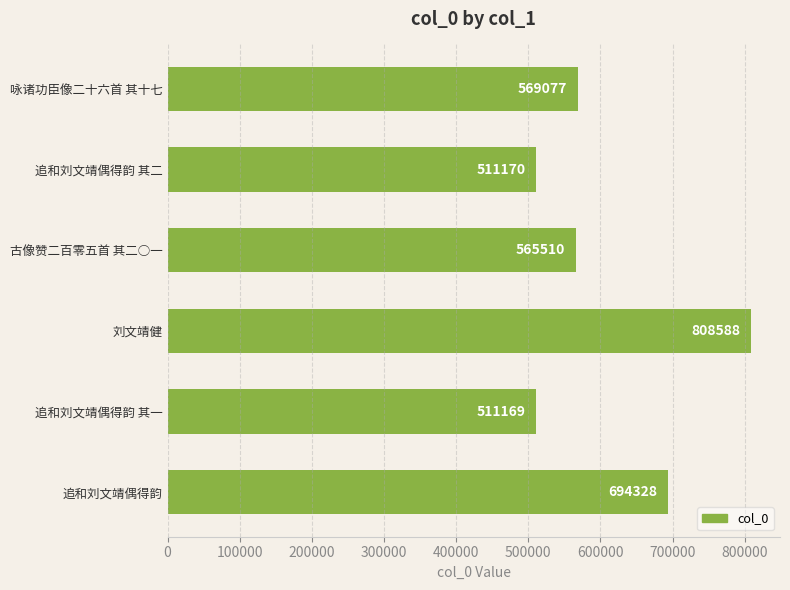

Reading top to bottom, what are all the values shown in this chart?

咏诸功臣像二十六首 其十七=569077	追和刘文靖偶得韵 其二=511170	古像赞二百零五首 其二○一=565510	刘文靖健=808588	追和刘文靖偶得韵 其一=511169	追和刘文靖偶得韵=694328